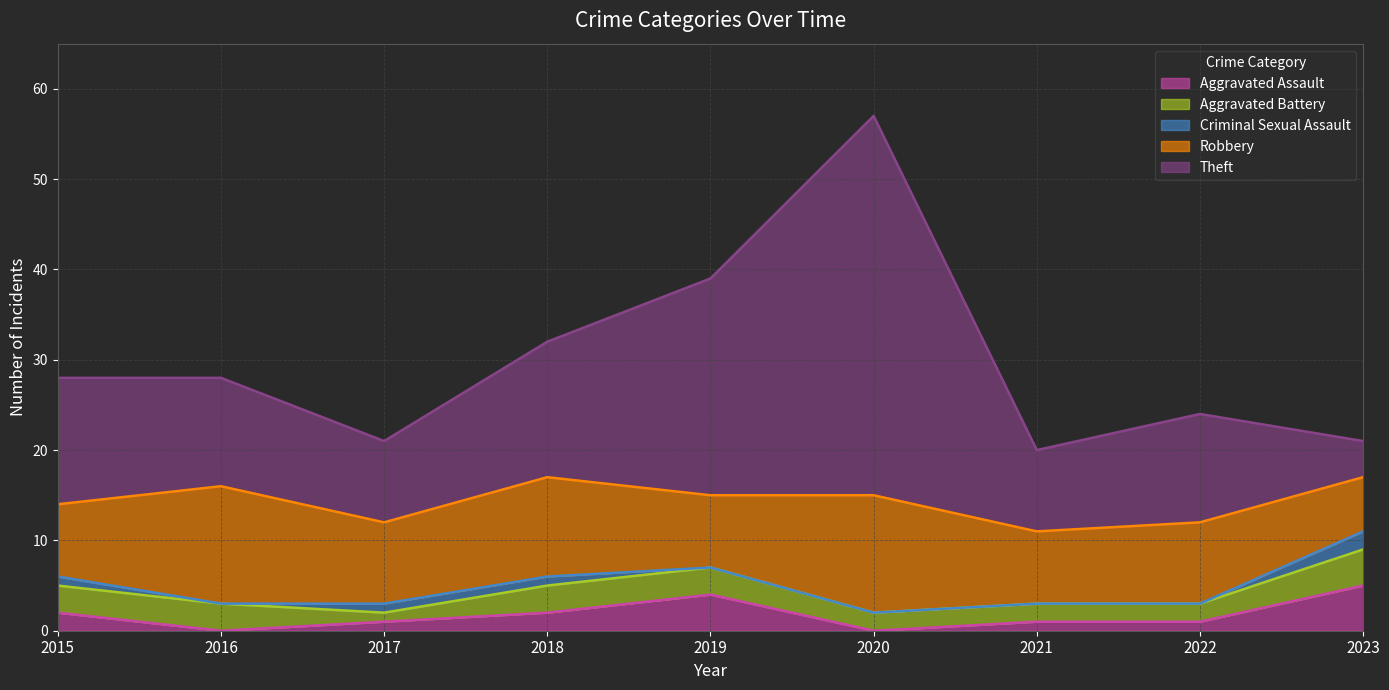

Which series ends up on top after the final intersection of Aggravated Assault and Aggravated Battery?

Aggravated Assault